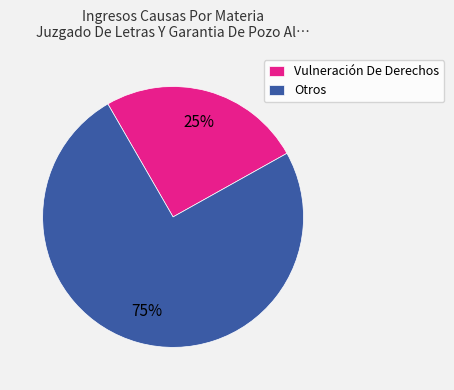

How many segments does this pie chart have?

2